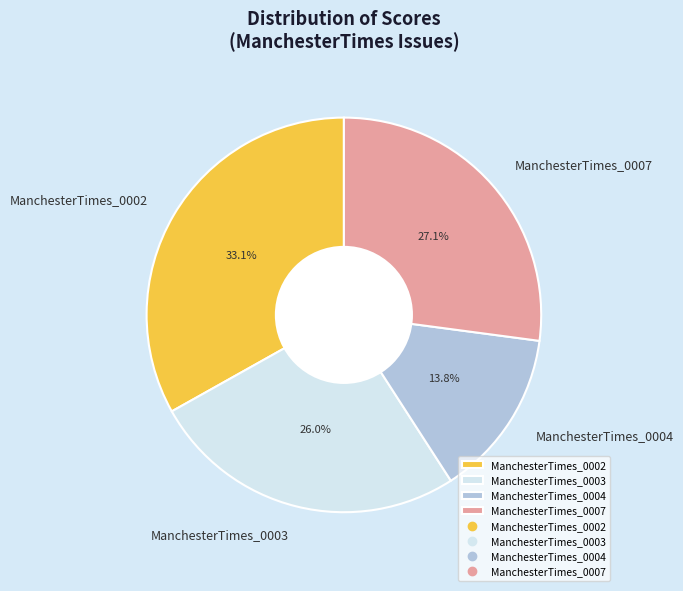

How many slices are in this pie chart?

4